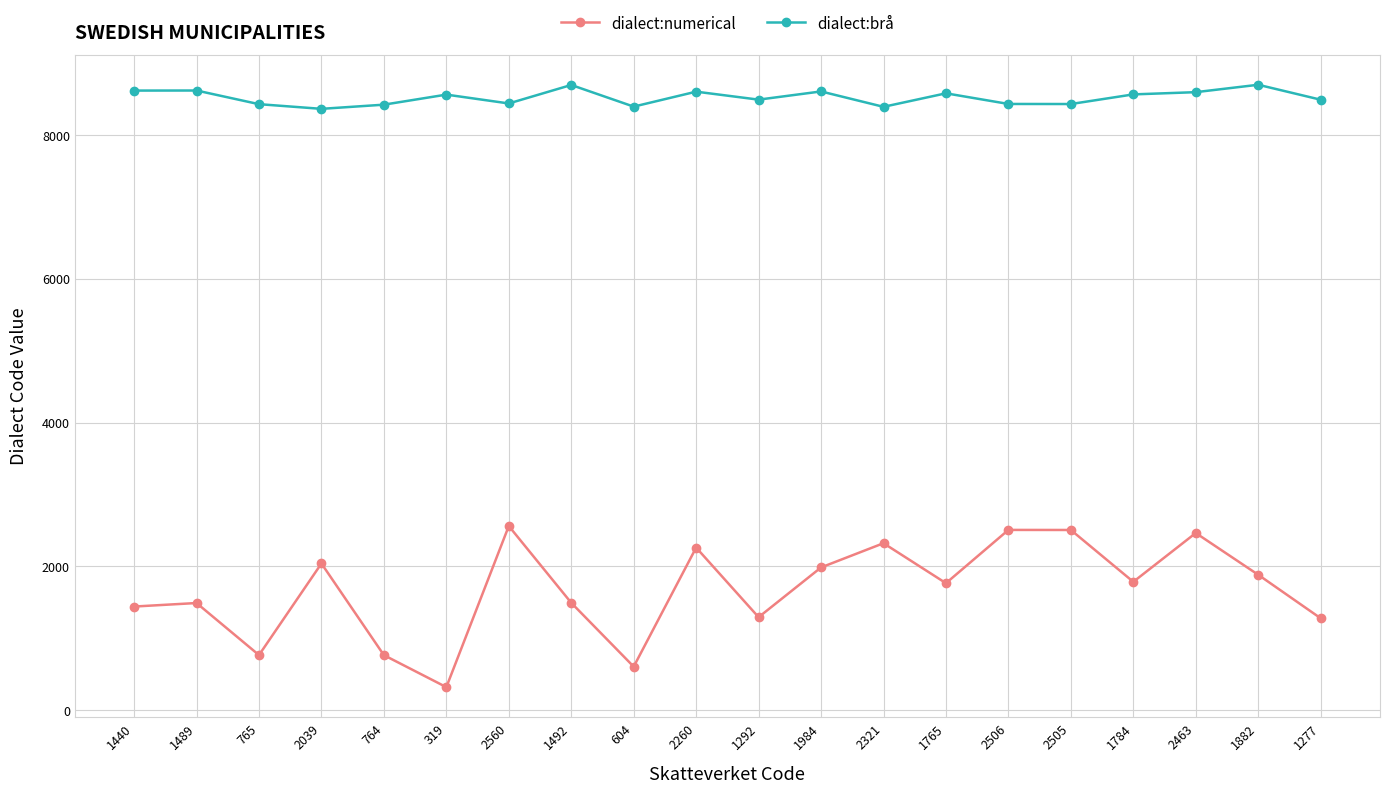

Where is the first local minimum for dialect:numerical?

765